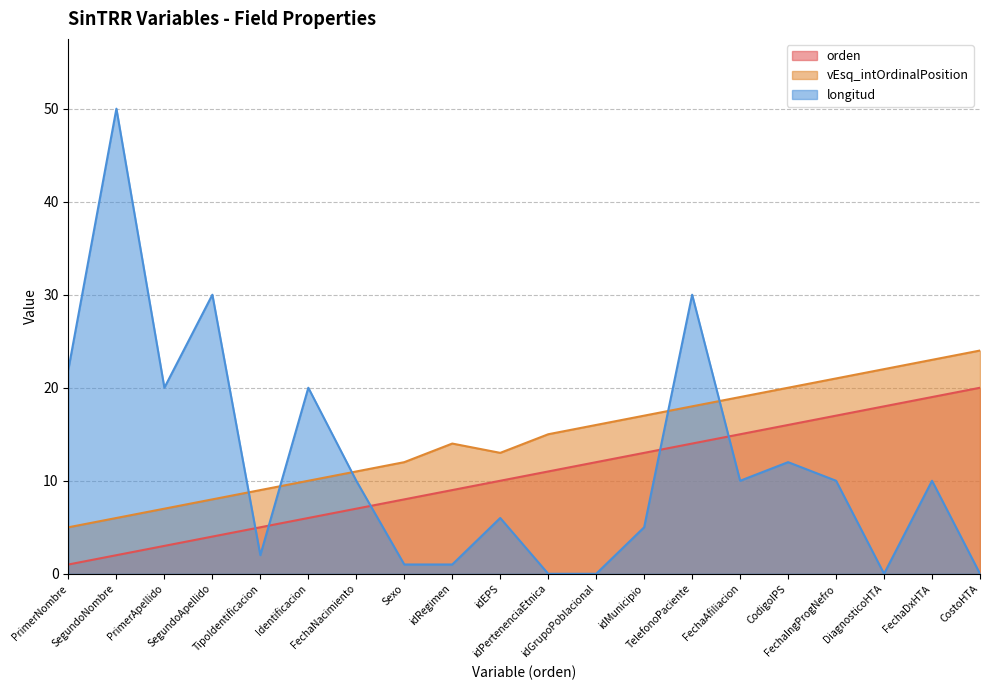

What is the greatest value displayed?

50